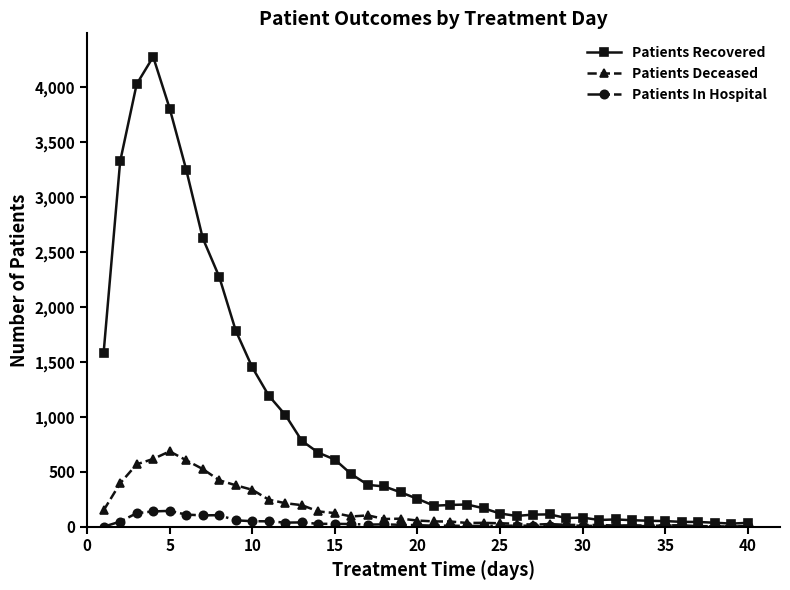

List the series in order of their peak value, lowest first.

Patients In Hospital, Patients Deceased, Patients Recovered